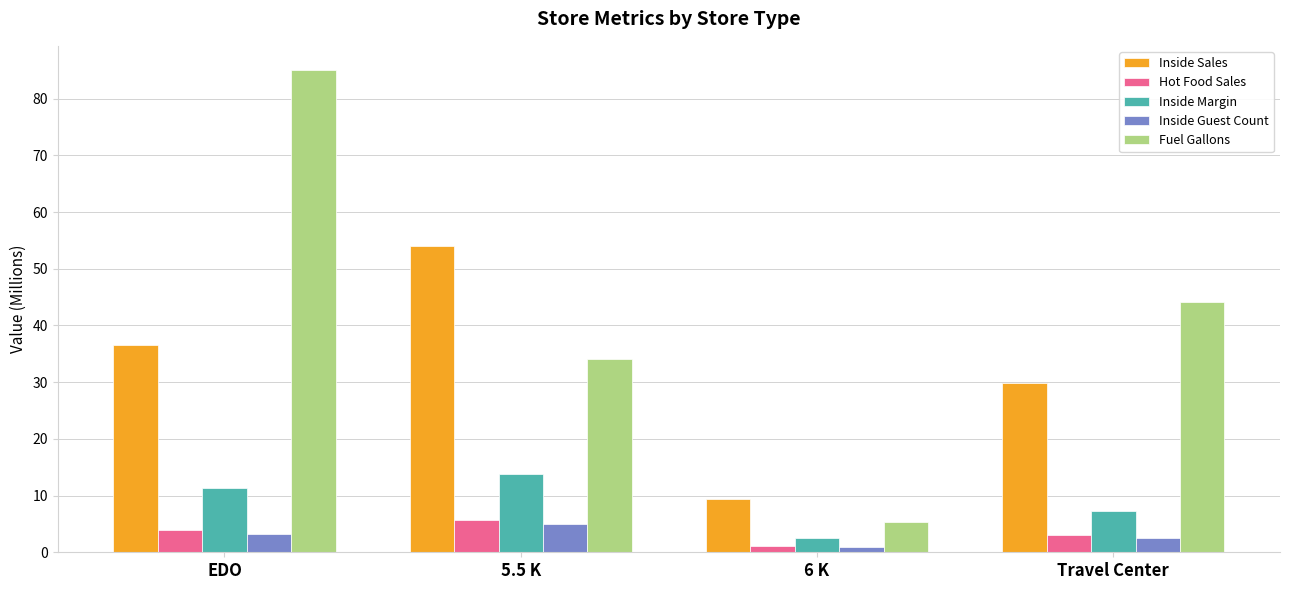

What is the total value across all series at 6 K?

19.3